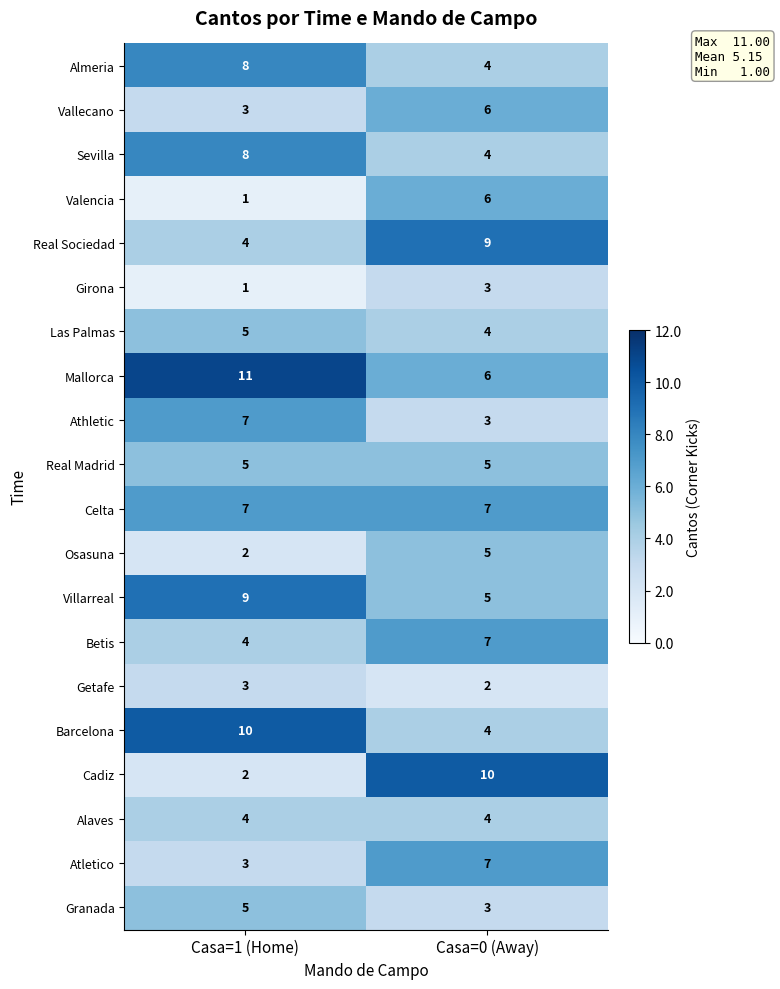

What value does the Mallorca series have at Casa=0 (Away)?

6